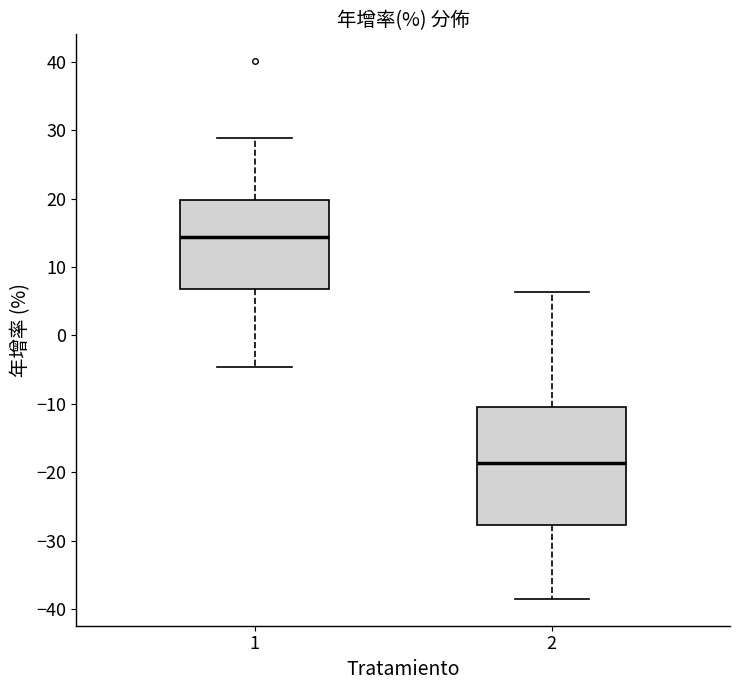

Comparing the boxes themselves (not the whiskers), which one is the tallest?

2